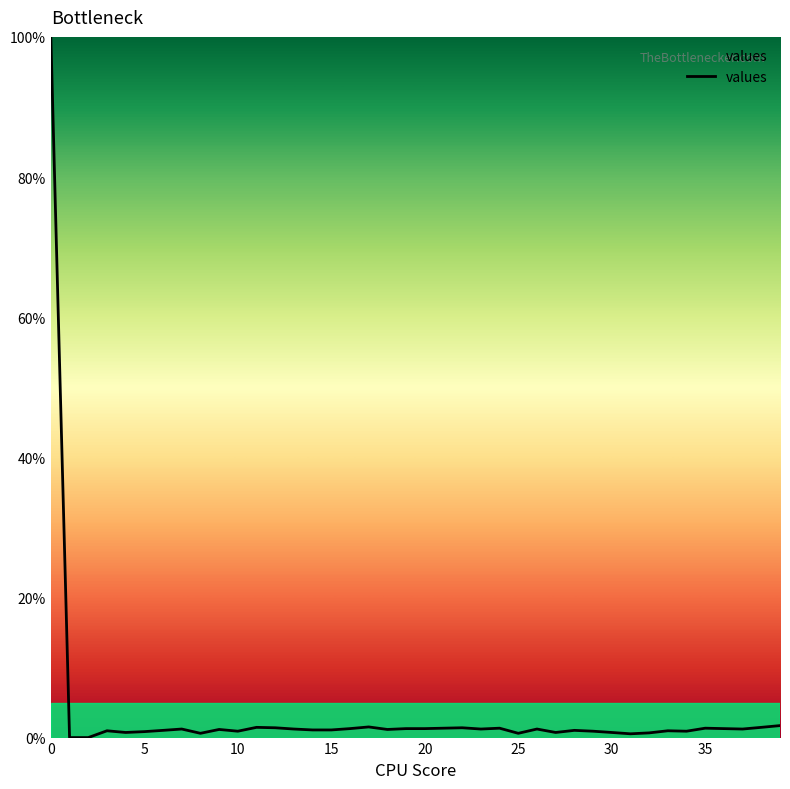

What is the greatest value displayed?

100.0